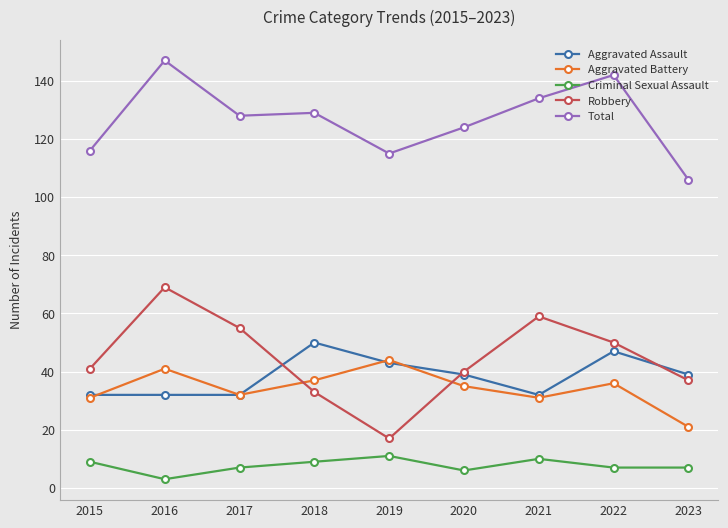

What are all the series names shown in the legend?

Aggravated Assault, Aggravated Battery, Criminal Sexual Assault, Robbery, Total